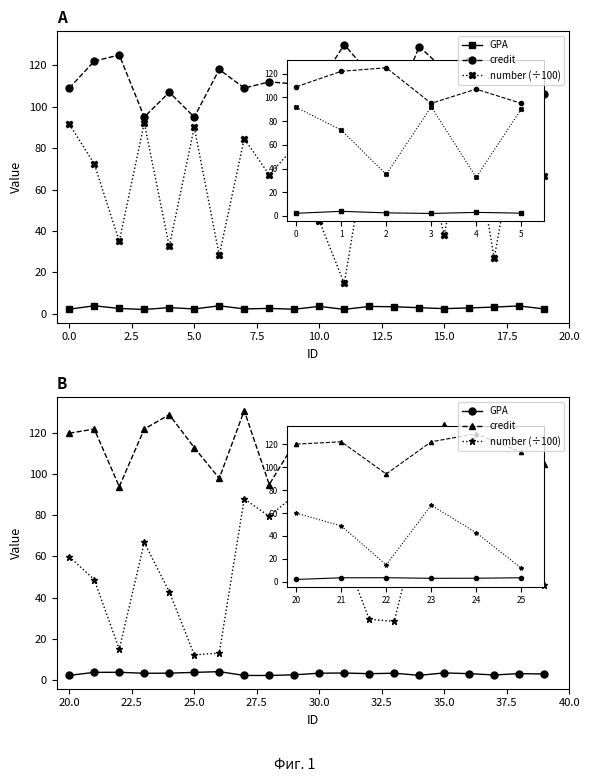

The value of credit at 16 is 117.0. True or false?

True